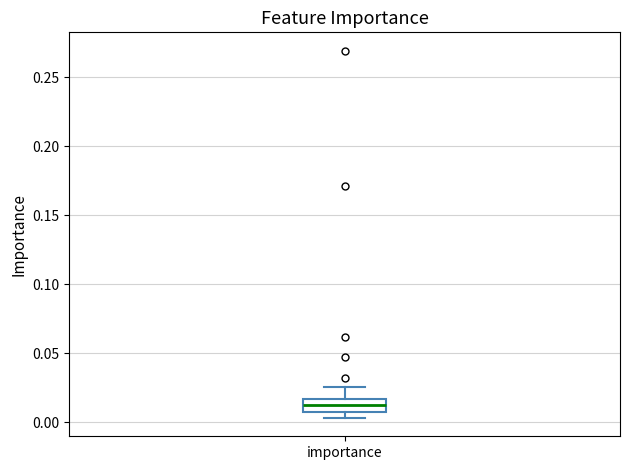

Where does the median line of the box for importance sit on the y-axis? The values are not printed on the chart, so give them approximately, as read against the axis.

0.010